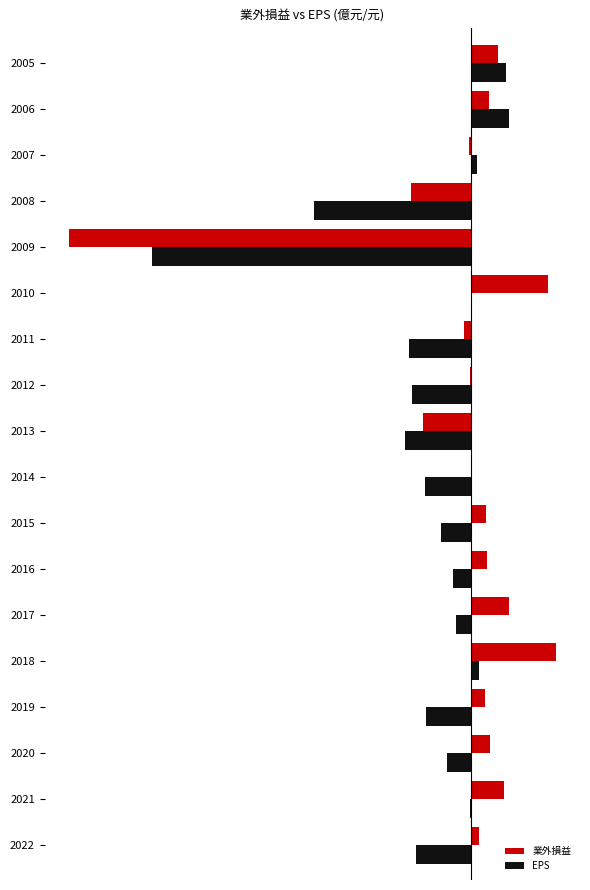

What are all the series names shown in the legend?

業外損益, EPS